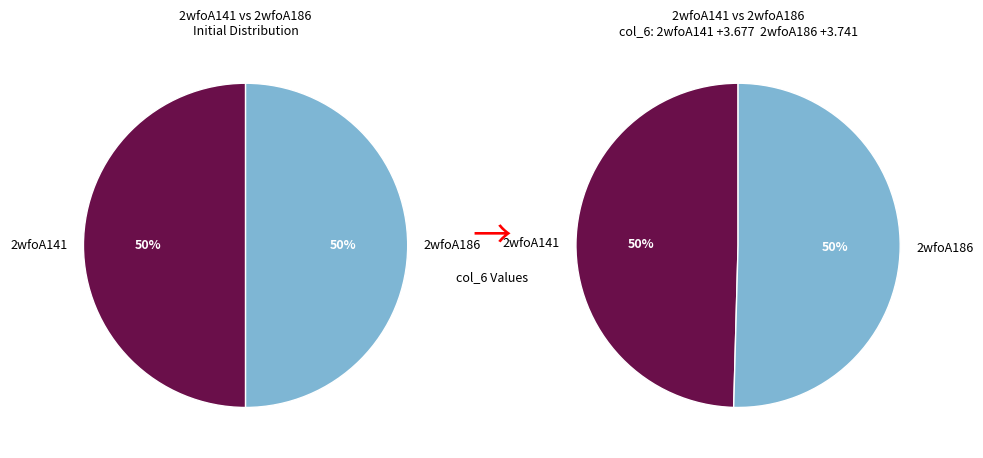

Rank the categories by value from highest to lowest.

2wfoA186, 2wfoA141